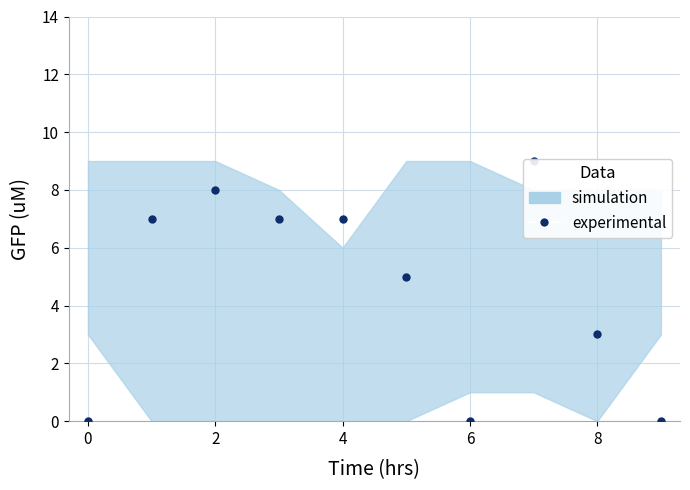

Between 8 and 2, which is larger?

2